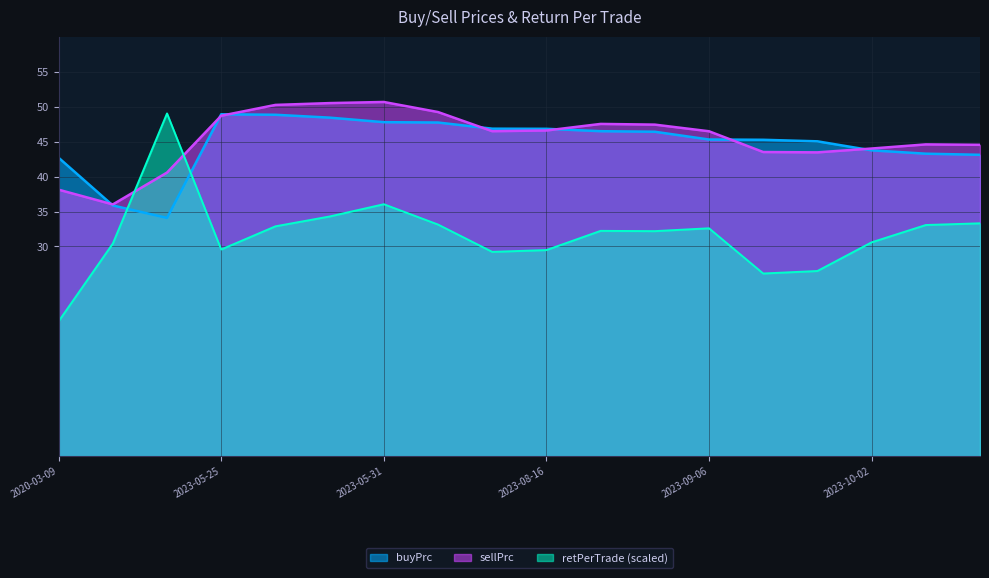

Is it true that retPerTrade equals 33.1 at 2023-06-23?

True